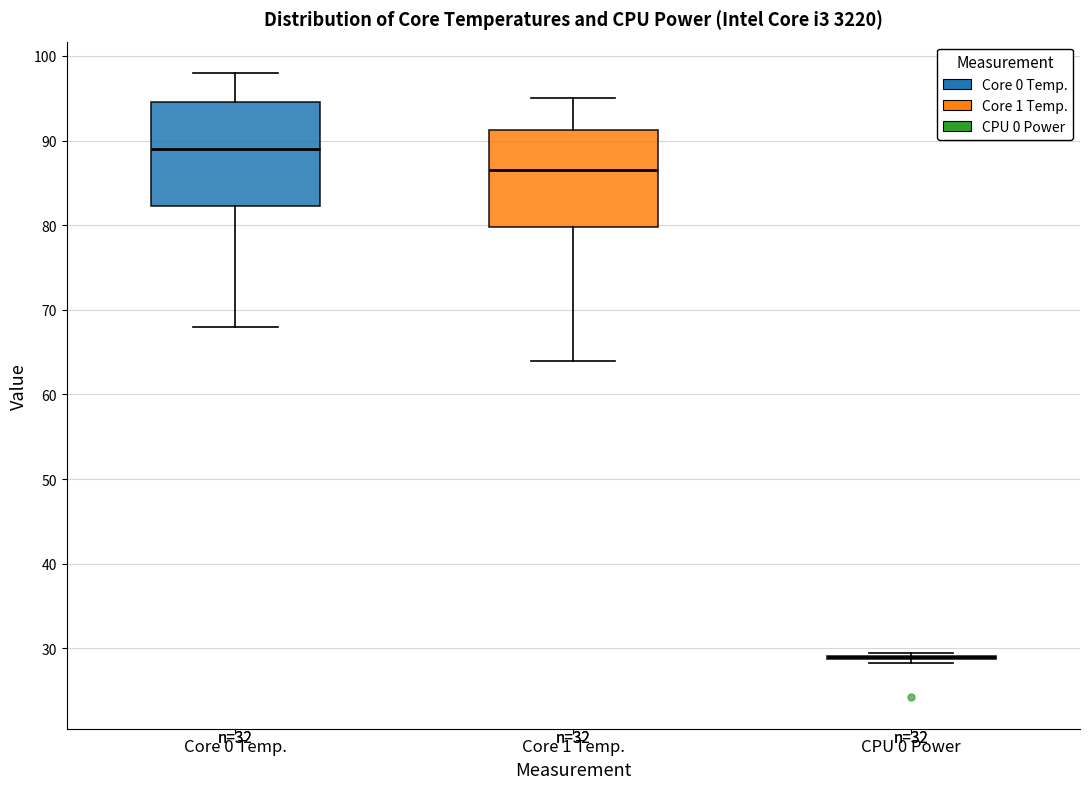

Reading left to right, read every box against the y-axis: the position of its median line, the range the box covers, and the ends of its whiskers. The values are not printed on the chart, so give them approximately, as read against the axis.

Core 0 Temp.: median 89, box 82 to 95, whiskers 68 to 98
Core 1 Temp.: median 87, box 80 to 91, whiskers 64 to 95
CPU 0 Power: box collapsed to a line at 29, whiskers 28 to 29